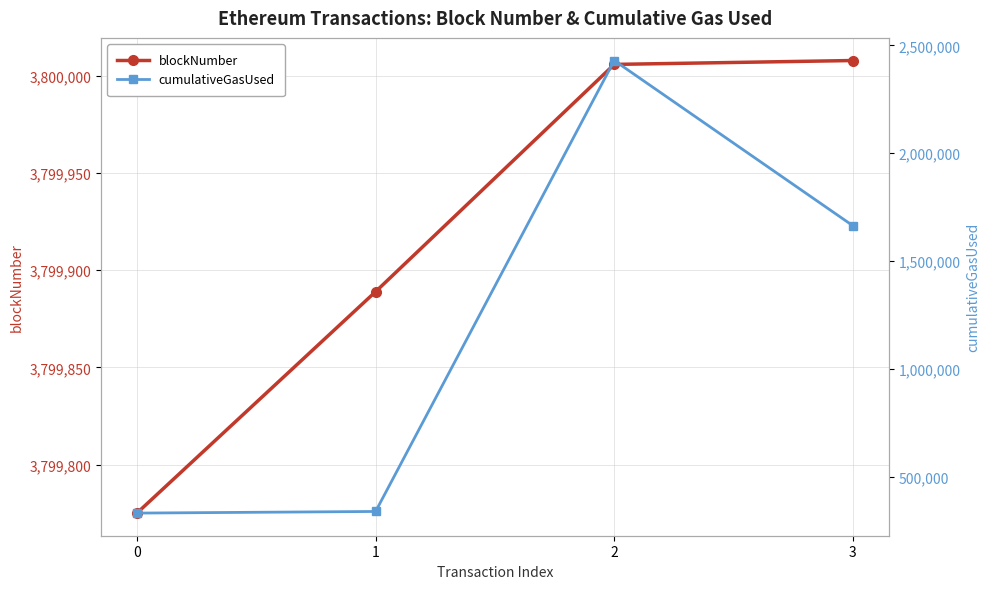

At which category does cumulativeGasUsed reach its first local peak?

2